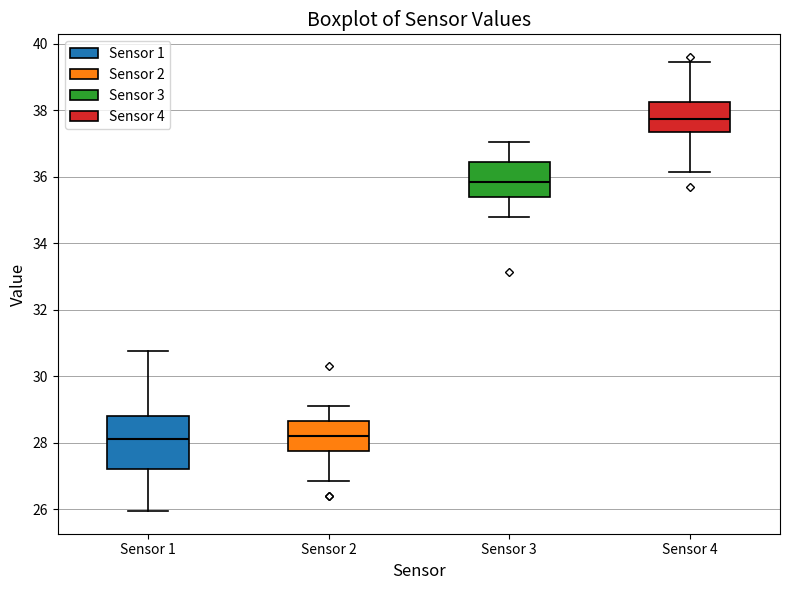

Where does the lower whisker of the box for Sensor 3 end on the y-axis? The values are not printed on the chart, so give them approximately, as read against the axis.

34.8